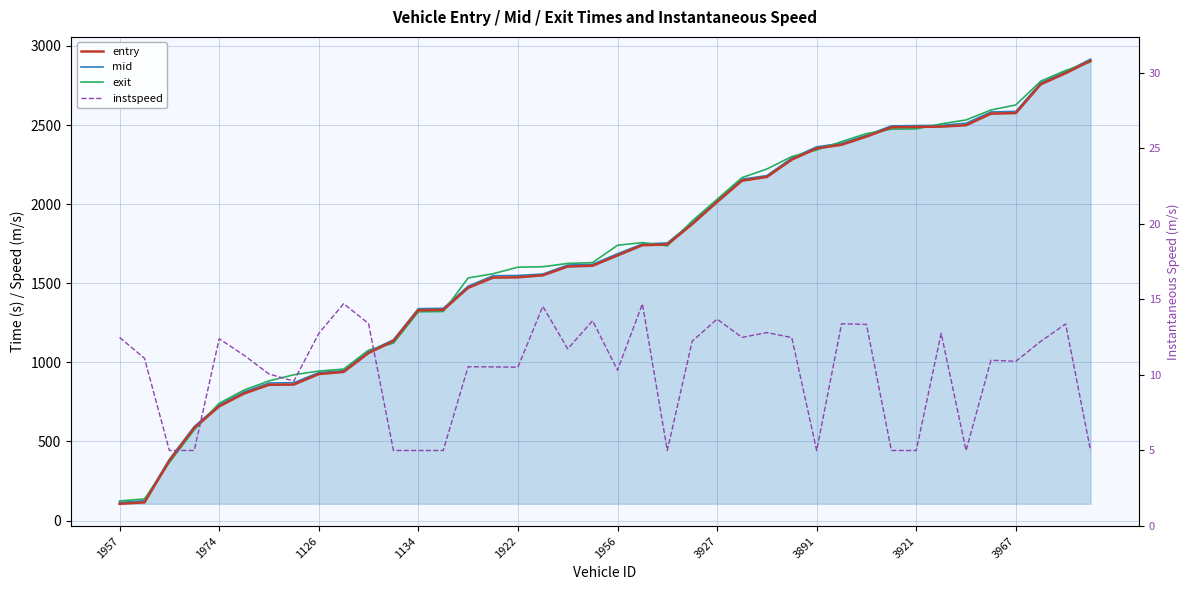

The exit series shows 346.0 at 11. True or false?

False